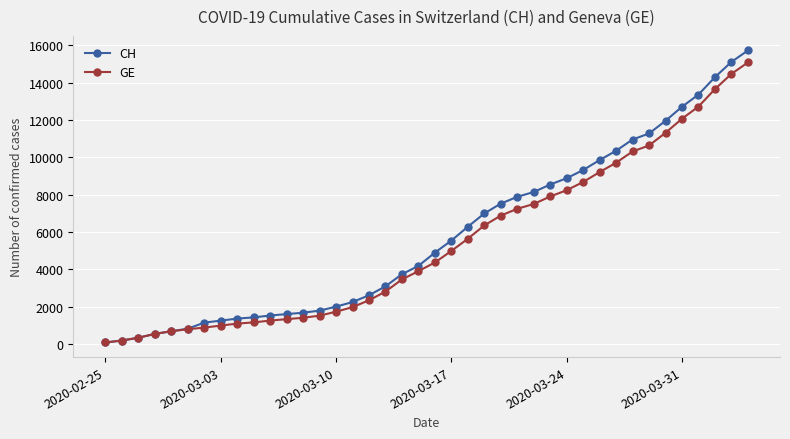

Which series has the widest spread of values?

CH